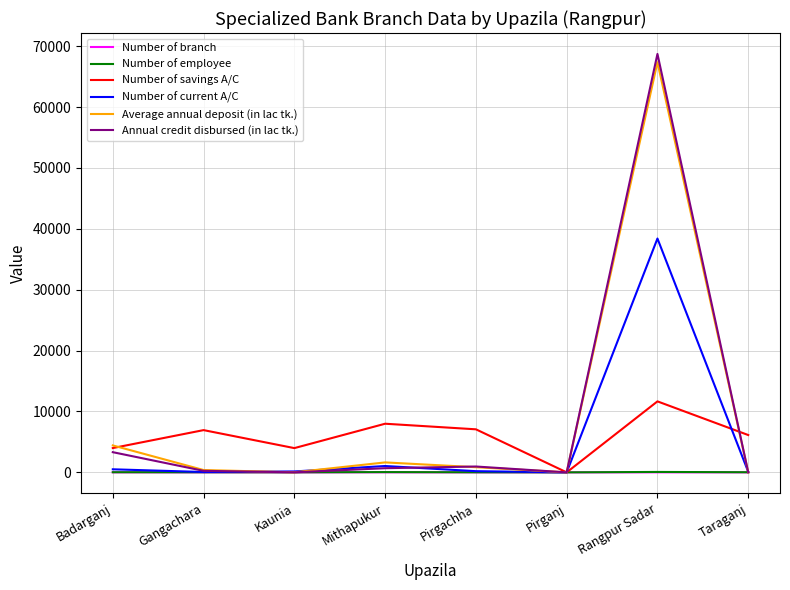

What are all the series names shown in the legend?

Number of branch, Number of employee, Number of savings A/C, Number of current A/C, Average annual deposit (in lac tk.), Annual credit disbursed (in lac tk.)